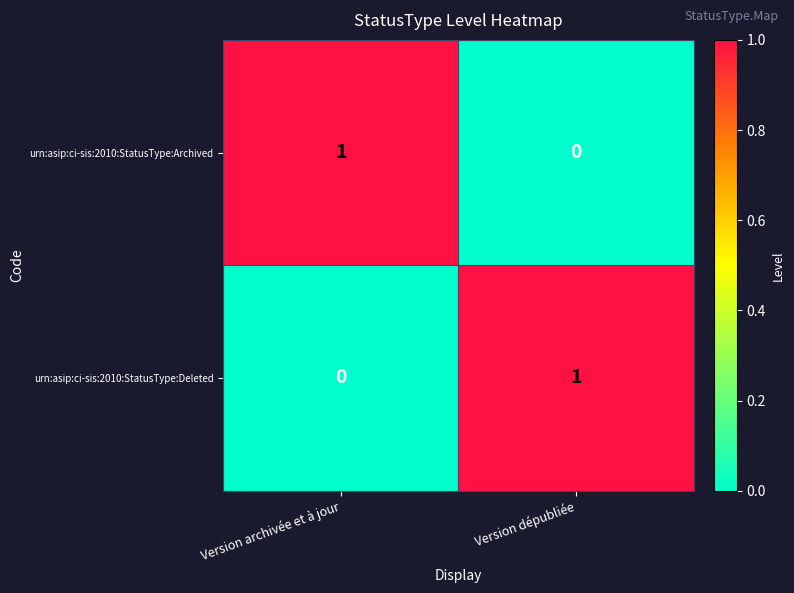

Where is urn:asip:ci-sis:2010:StatusType:Archived nearest to the value 0?

Version dépubliée